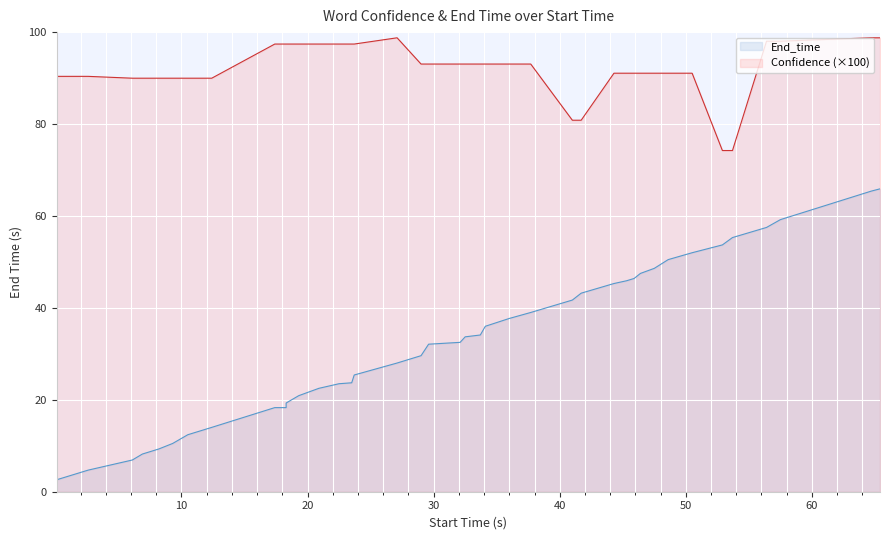

What is the smallest value displayed?

2.6